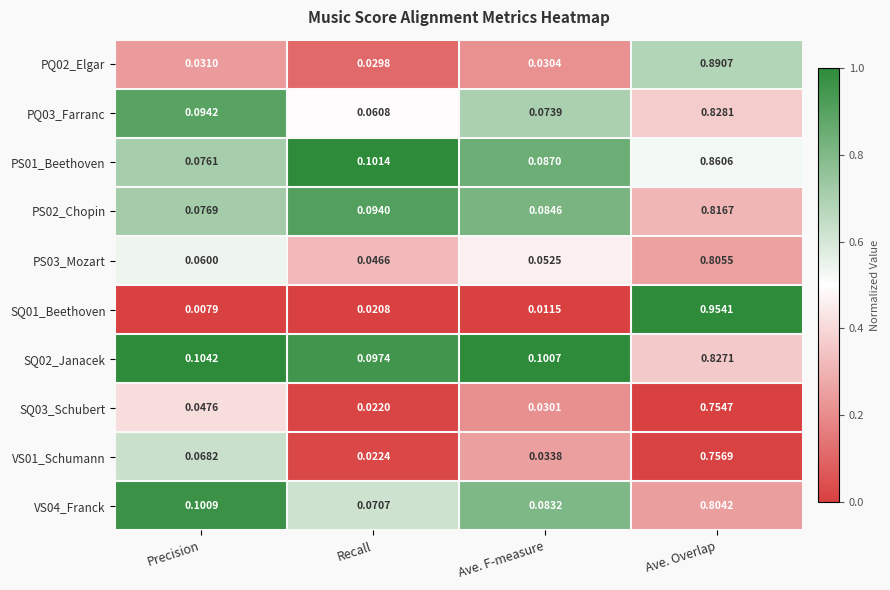

Is the value of VS04_Franck at Precision greater than the value of PQ02_Elgar at Precision?

Yes